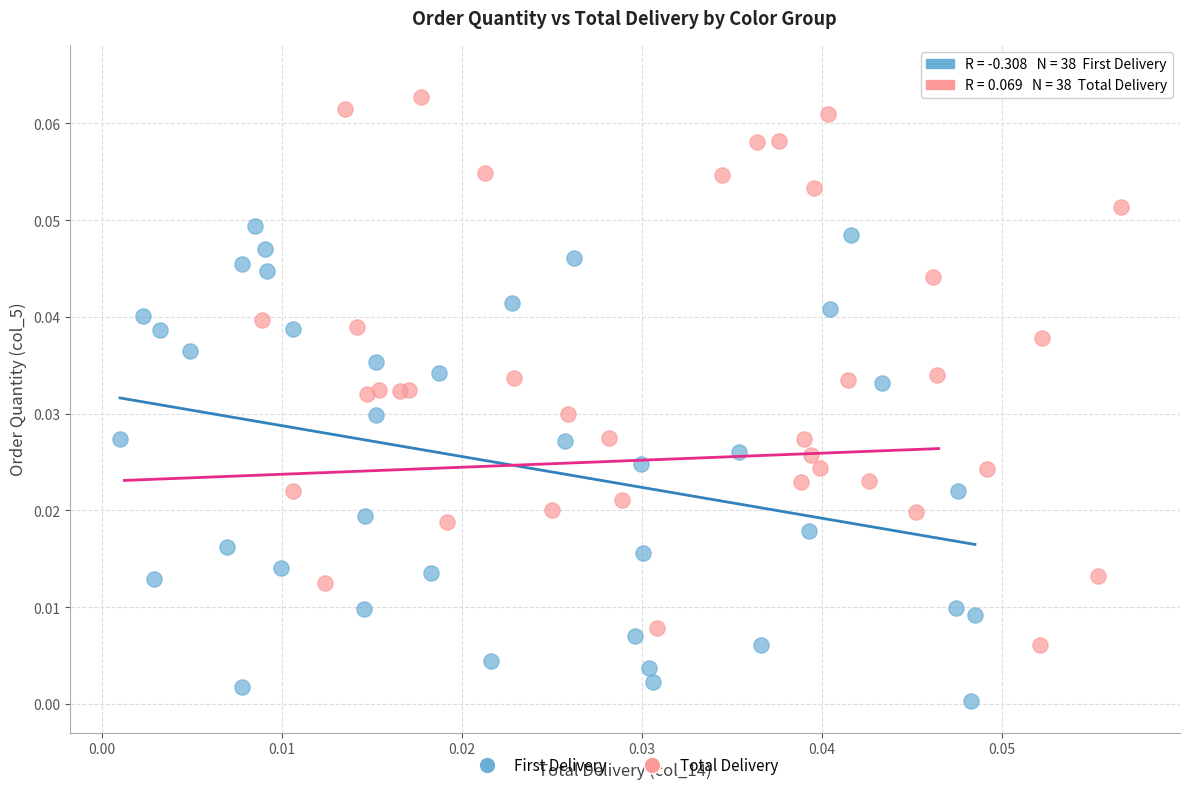

Which series has the widest spread of Y values?

Total Delivery